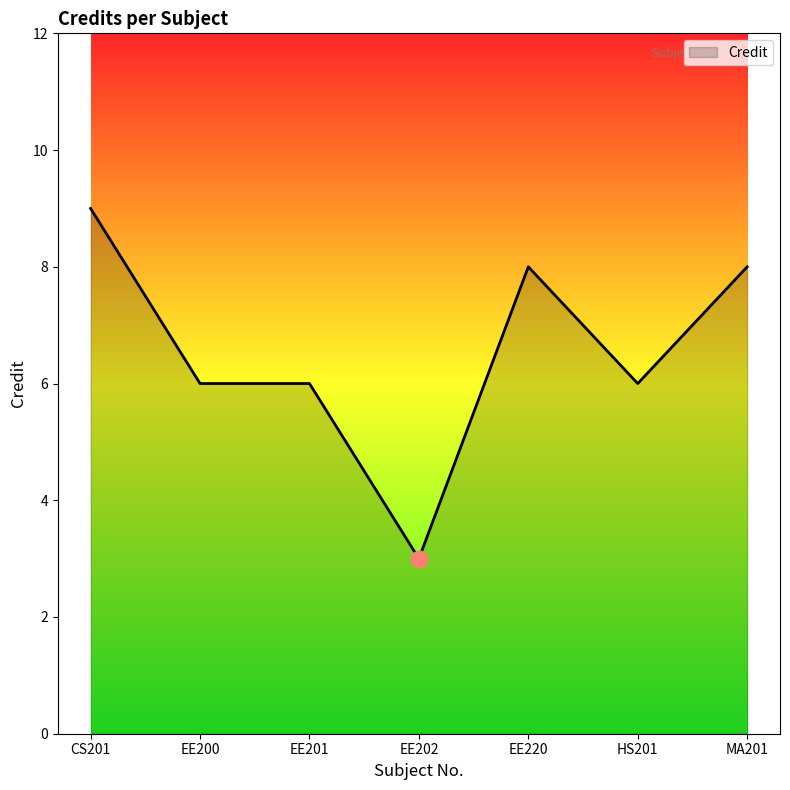

True or false: the data has more than 0 interior local peaks.

True